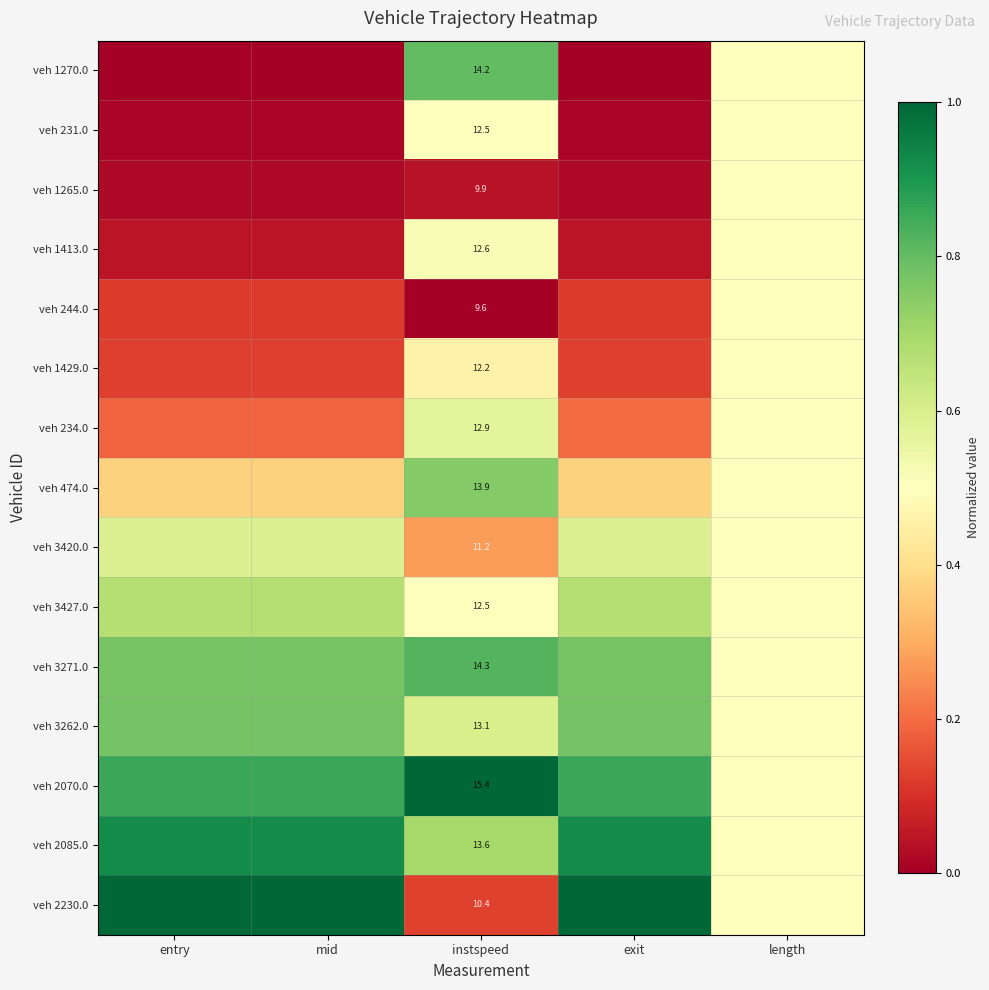

Which has a higher value, entry or length?

length